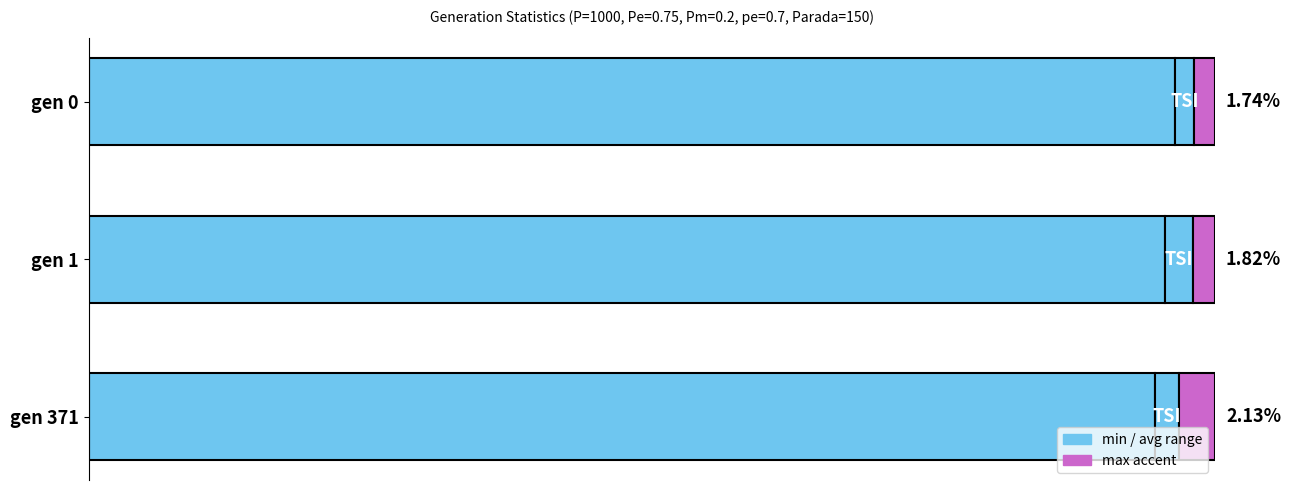

How many data points does each series have?

3